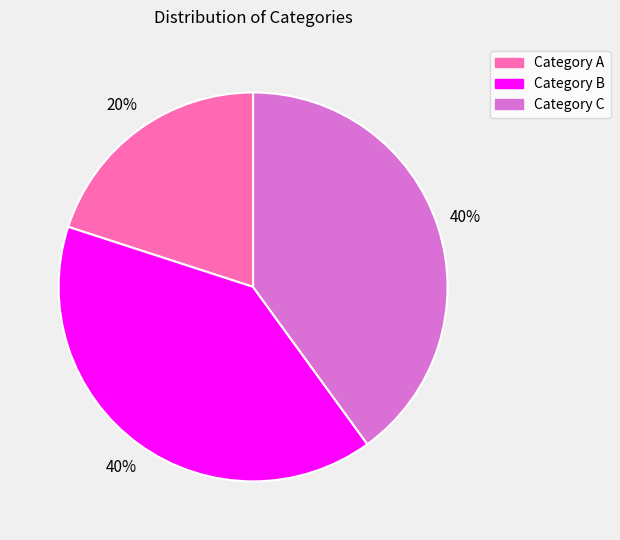

To the nearest percent, what is the difference between the largest and smallest slice percentages?

20%